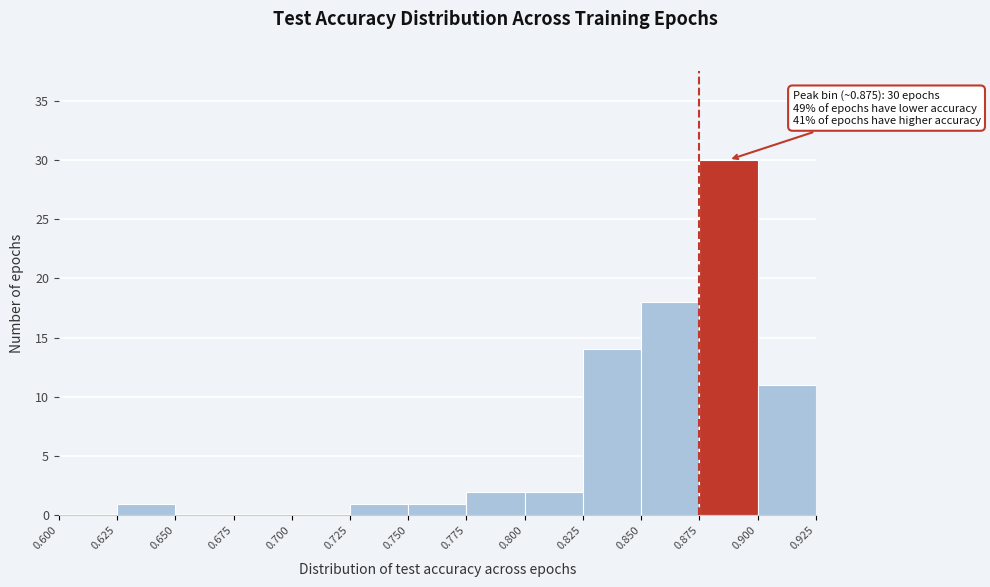

Over which range of the x-axis is the bar tallest?

0.875 to 0.900